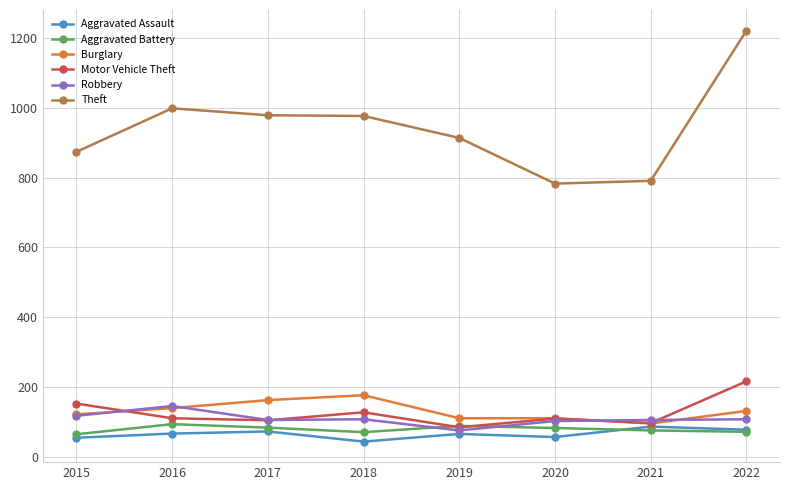

Is it true that Aggravated Assault equals 54 at 2015?

True